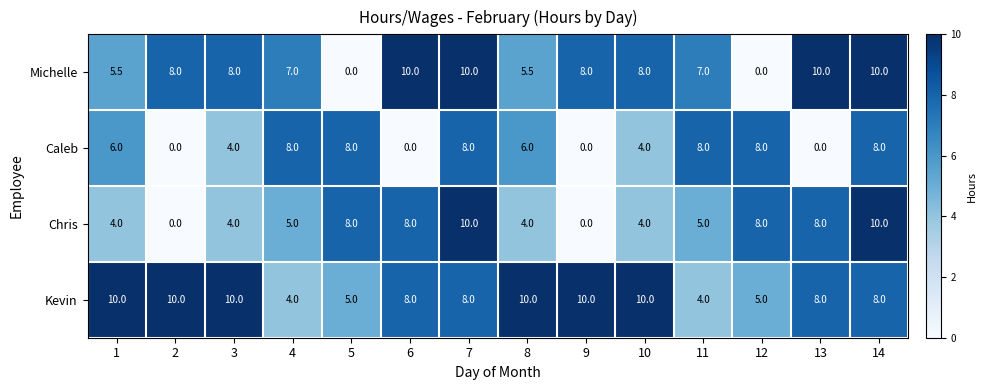

What is the greatest value displayed?

10.0